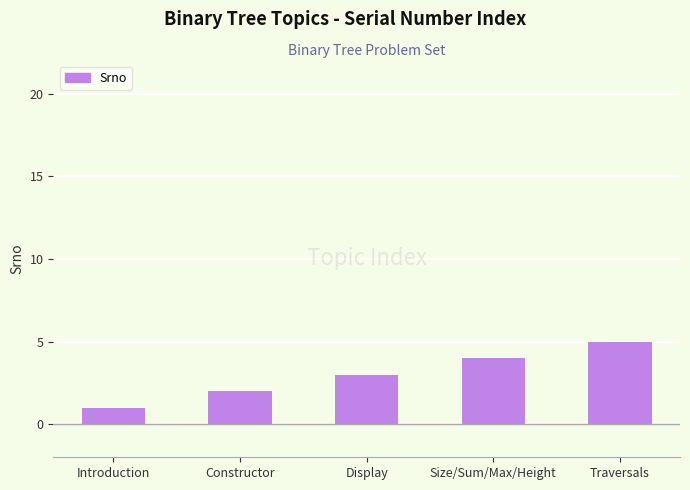

What position from the left is Size/Sum/Max/Height?

4